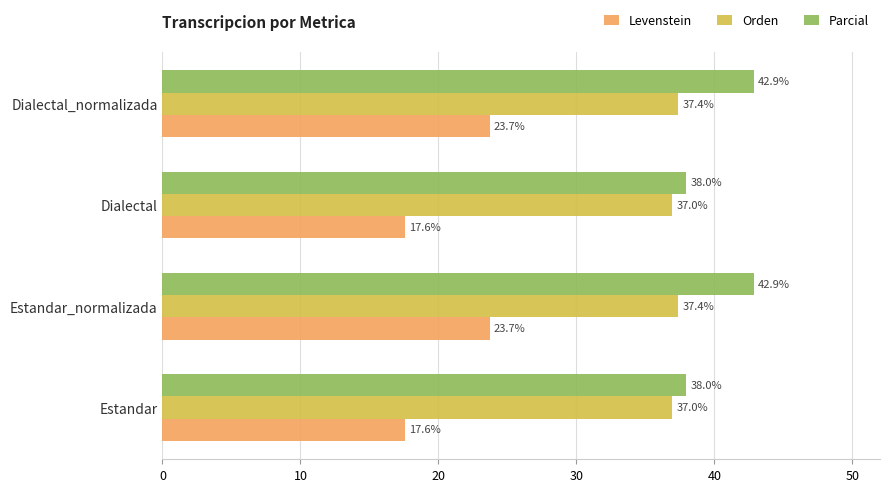

How many Parcial values are between 37 and 42?

2